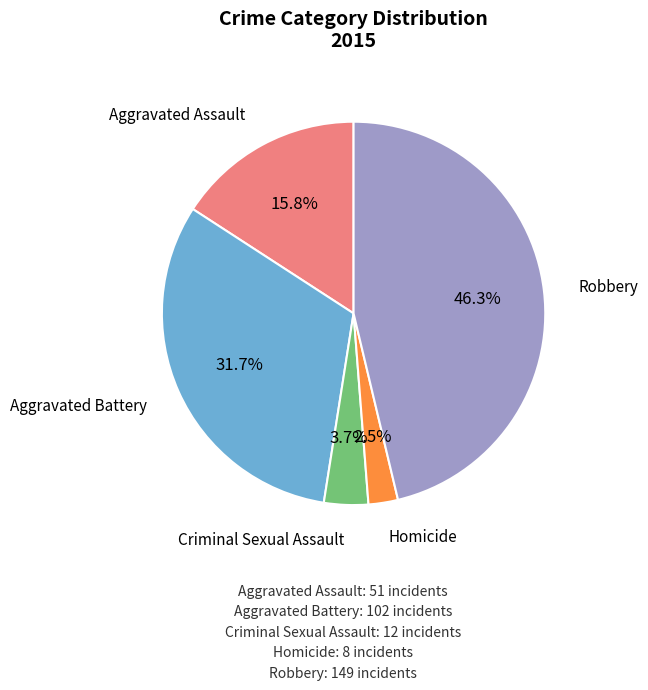

Is there a majority slice in this chart?

No